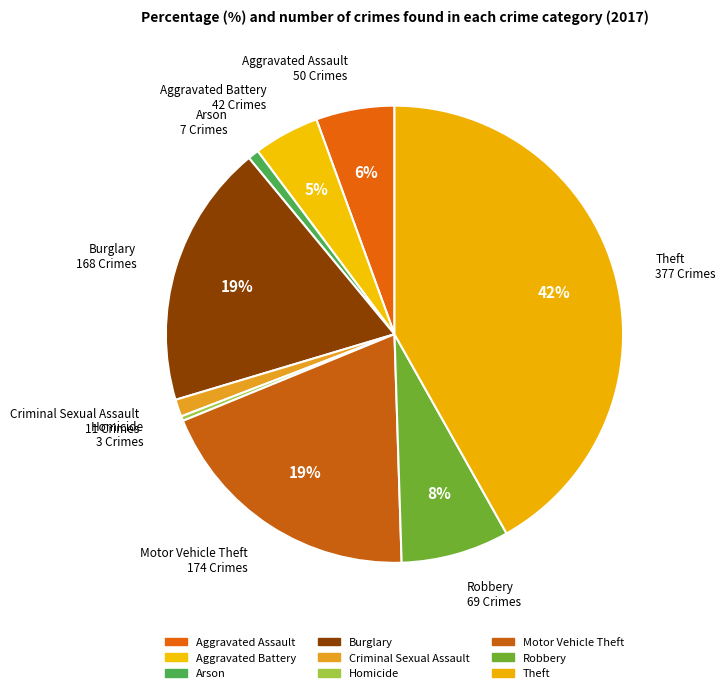

To the nearest percent, what is the difference between the largest and smallest slice percentages?

42%